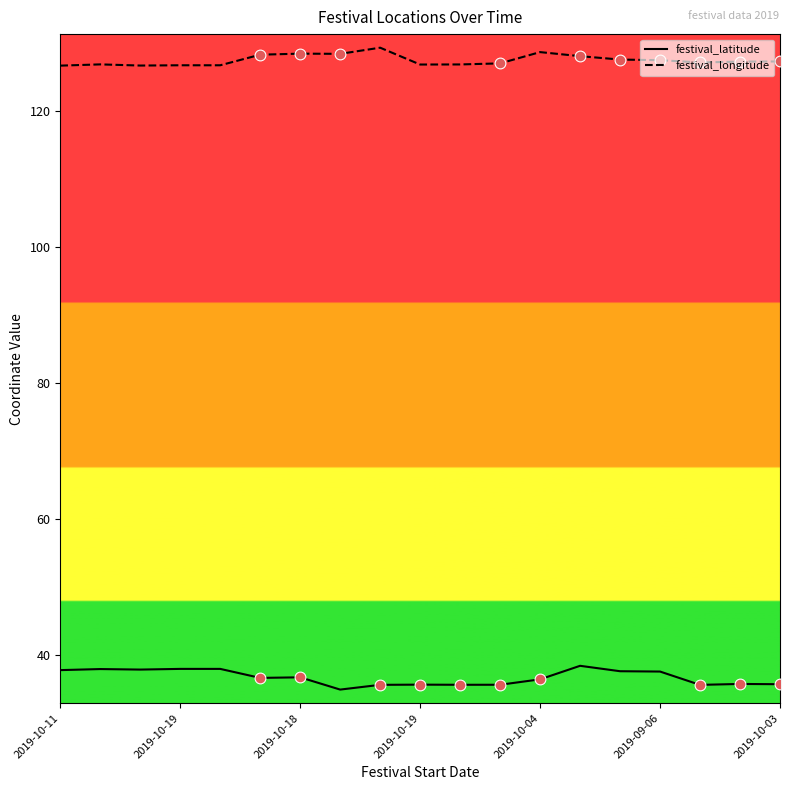

Which series has the largest total across all categories?

festival_longitude